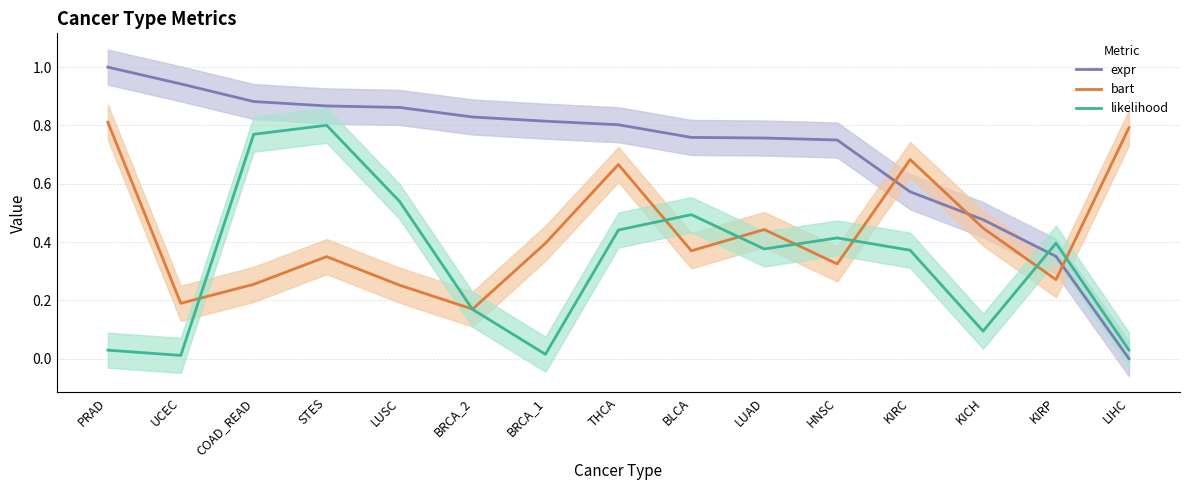

What are all the series names shown in the legend?

expr, bart, likelihood